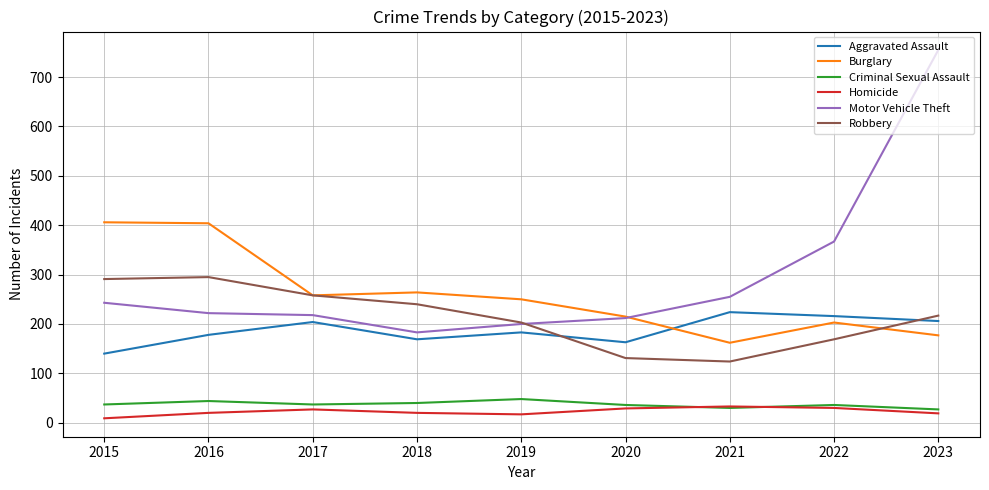

True or false: Homicide and Motor Vehicle Theft cross at least once.

False